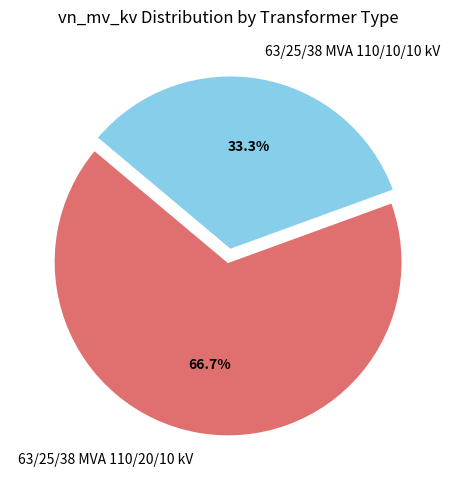

Is it true that 63/25/38 MVA 110/20/10 kV is 67% of the pie?

True